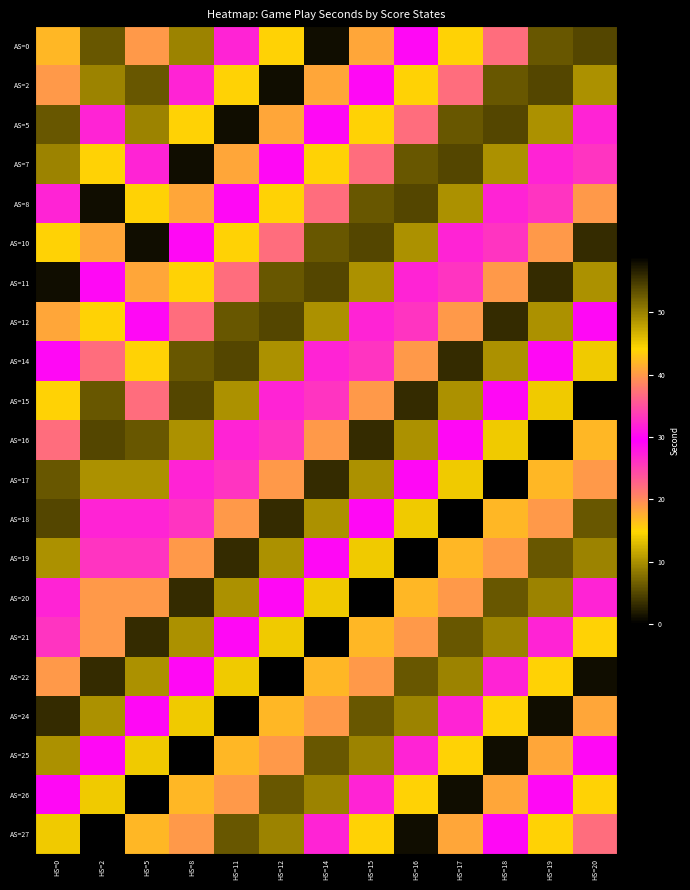

Reading right to left, extract all data points from this chart.

AS=0: HS=20=54	HS=19=53	HS=18=37	HS=17=44	HS=16=29	HS=15=18	HS=14=58	HS=12=44	HS=11=27	HS=8=9	HS=5=40	HS=2=6	HS=0=17
AS=2: HS=20=10	HS=19=54	HS=18=53	HS=17=37	HS=16=44	HS=15=29	HS=14=18	HS=12=58	HS=11=44	HS=8=27	HS=5=6	HS=2=9	HS=0=40
AS=5: HS=20=32	HS=19=10	HS=18=54	HS=17=53	HS=16=37	HS=15=44	HS=14=29	HS=12=18	HS=11=58	HS=8=44	HS=5=9	HS=2=27	HS=0=6
AS=7: HS=20=33	HS=19=32	HS=18=10	HS=17=54	HS=16=53	HS=15=37	HS=14=44	HS=12=29	HS=11=18	HS=8=58	HS=5=27	HS=2=44	HS=0=9
AS=8: HS=20=40	HS=19=33	HS=18=32	HS=17=10	HS=16=54	HS=15=53	HS=14=37	HS=12=44	HS=11=29	HS=8=18	HS=5=44	HS=2=58	HS=0=27
AS=10: HS=20=3	HS=19=40	HS=18=33	HS=17=32	HS=16=10	HS=15=54	HS=14=53	HS=12=37	HS=11=44	HS=8=29	HS=5=58	HS=2=18	HS=0=44
AS=11: HS=20=10	HS=19=3	HS=18=40	HS=17=33	HS=16=32	HS=15=10	HS=14=54	HS=12=53	HS=11=37	HS=8=44	HS=5=18	HS=2=29	HS=0=58
AS=12: HS=20=30	HS=19=10	HS=18=3	HS=17=40	HS=16=33	HS=15=32	HS=14=10	HS=12=54	HS=11=53	HS=8=37	HS=5=29	HS=2=44	HS=0=18
AS=14: HS=20=45	HS=19=30	HS=18=10	HS=17=3	HS=16=40	HS=15=33	HS=14=32	HS=12=10	HS=11=54	HS=8=53	HS=5=44	HS=2=37	HS=0=29
AS=15: HS=20=0	HS=19=45	HS=18=30	HS=17=10	HS=16=3	HS=15=40	HS=14=33	HS=12=32	HS=11=10	HS=8=54	HS=5=37	HS=2=53	HS=0=44
AS=16: HS=20=17	HS=19=0	HS=18=45	HS=17=30	HS=16=10	HS=15=3	HS=14=40	HS=12=33	HS=11=32	HS=8=10	HS=5=53	HS=2=54	HS=0=37
AS=17: HS=20=40	HS=19=17	HS=18=0	HS=17=45	HS=16=30	HS=15=10	HS=14=3	HS=12=40	HS=11=33	HS=8=32	HS=5=10	HS=2=10	HS=0=53
AS=18: HS=20=6	HS=19=40	HS=18=17	HS=17=0	HS=16=45	HS=15=30	HS=14=10	HS=12=3	HS=11=40	HS=8=33	HS=5=32	HS=2=32	HS=0=54
AS=19: HS=20=9	HS=19=6	HS=18=40	HS=17=17	HS=16=0	HS=15=45	HS=14=30	HS=12=10	HS=11=3	HS=8=40	HS=5=33	HS=2=33	HS=0=10
AS=20: HS=20=27	HS=19=9	HS=18=6	HS=17=40	HS=16=17	HS=15=0	HS=14=45	HS=12=30	HS=11=10	HS=8=3	HS=5=40	HS=2=40	HS=0=32
AS=21: HS=20=44	HS=19=27	HS=18=9	HS=17=6	HS=16=40	HS=15=17	HS=14=0	HS=12=45	HS=11=30	HS=8=10	HS=5=3	HS=2=40	HS=0=33
AS=22: HS=20=58	HS=19=44	HS=18=27	HS=17=9	HS=16=6	HS=15=40	HS=14=17	HS=12=0	HS=11=45	HS=8=30	HS=5=10	HS=2=3	HS=0=40
AS=24: HS=20=18	HS=19=58	HS=18=44	HS=17=27	HS=16=9	HS=15=6	HS=14=40	HS=12=17	HS=11=0	HS=8=45	HS=5=30	HS=2=10	HS=0=3
AS=25: HS=20=29	HS=19=18	HS=18=58	HS=17=44	HS=16=27	HS=15=9	HS=14=6	HS=12=40	HS=11=17	HS=8=0	HS=5=45	HS=2=30	HS=0=10
AS=26: HS=20=44	HS=19=29	HS=18=18	HS=17=58	HS=16=44	HS=15=27	HS=14=9	HS=12=6	HS=11=40	HS=8=17	HS=5=0	HS=2=45	HS=0=30
AS=27: HS=20=37	HS=19=44	HS=18=29	HS=17=18	HS=16=58	HS=15=44	HS=14=27	HS=12=9	HS=11=6	HS=8=40	HS=5=17	HS=2=0	HS=0=45